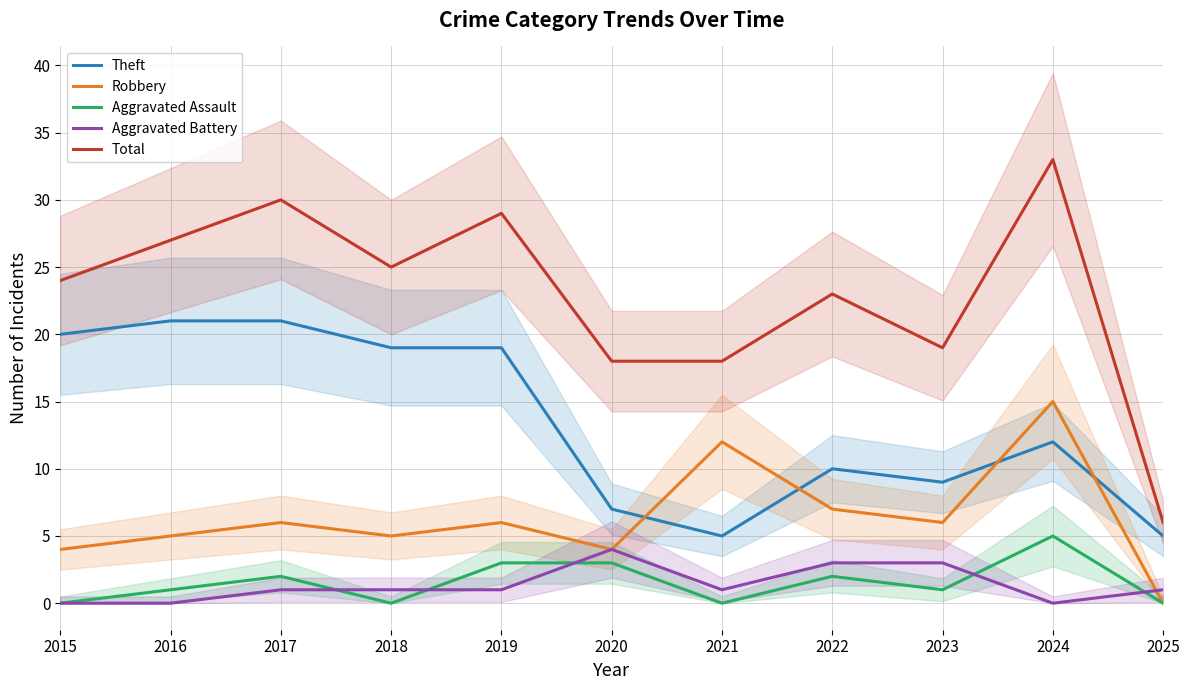

What is the sum of the Robbery values at 2025 and 2021?

12